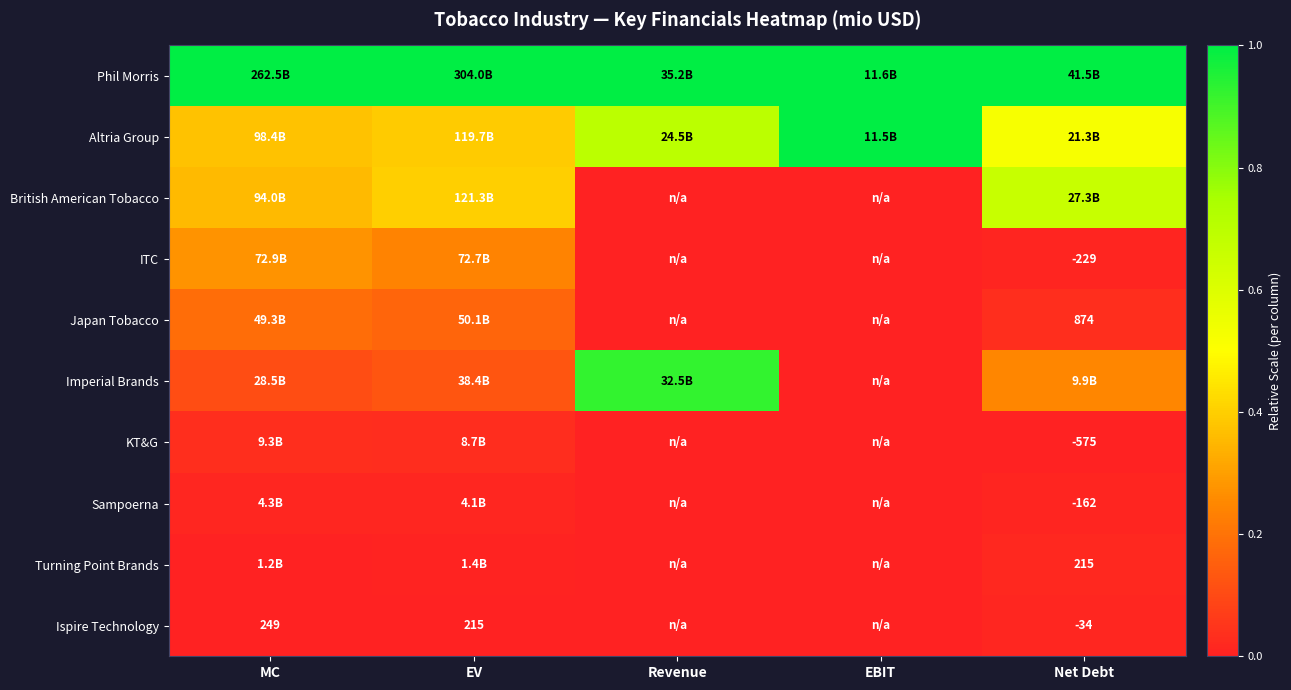

Is it true that Sampoerna equals -0.0 at EBIT?

False